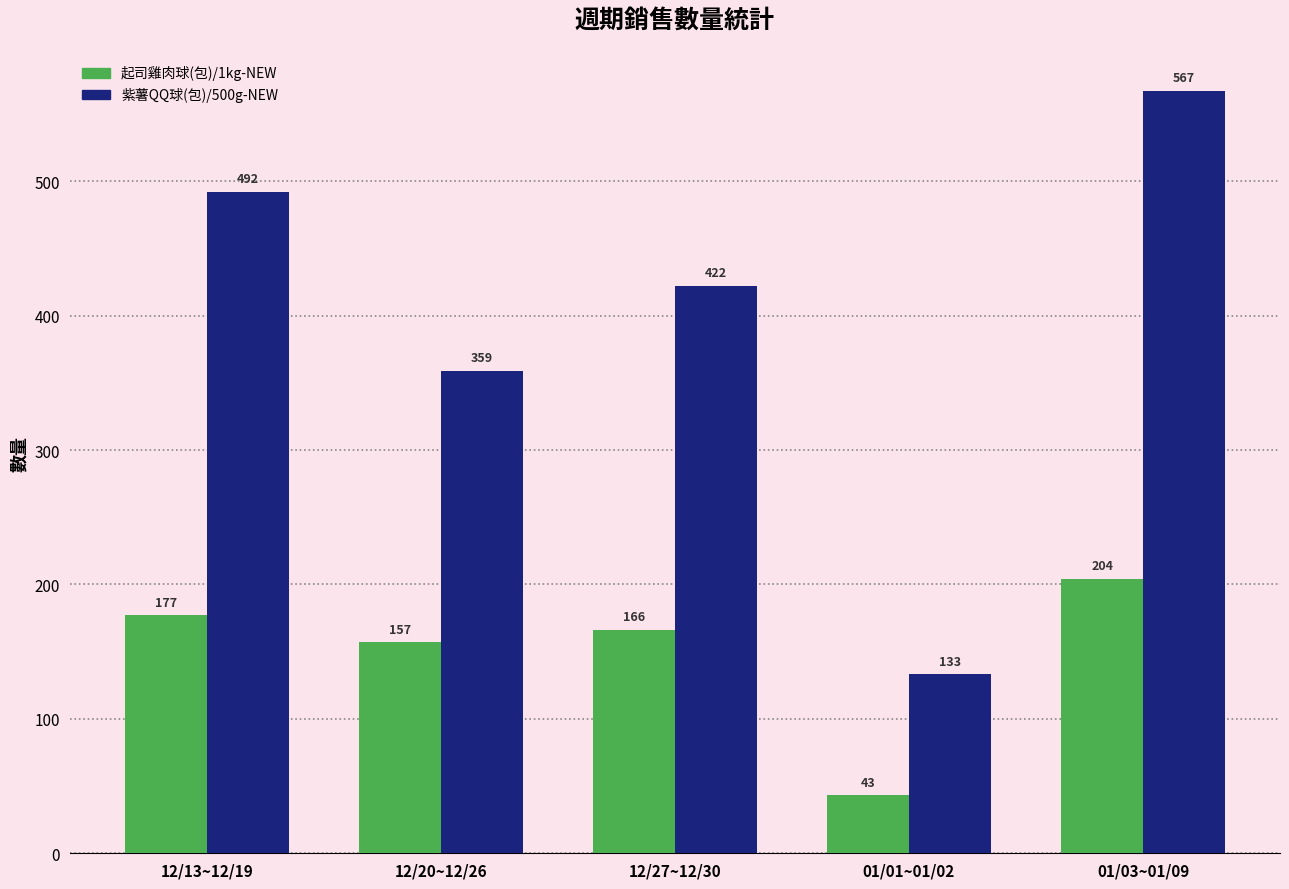

Reading left to right, what are all the values shown in this chart?

起司雞肉球(包)/1kg-NEW: 12/13~12/19=177	12/20~12/26=157	12/27~12/30=166	01/01~01/02=43	01/03~01/09=204
紫薯QQ球(包)/500g-NEW: 12/13~12/19=492	12/20~12/26=359	12/27~12/30=422	01/01~01/02=133	01/03~01/09=567